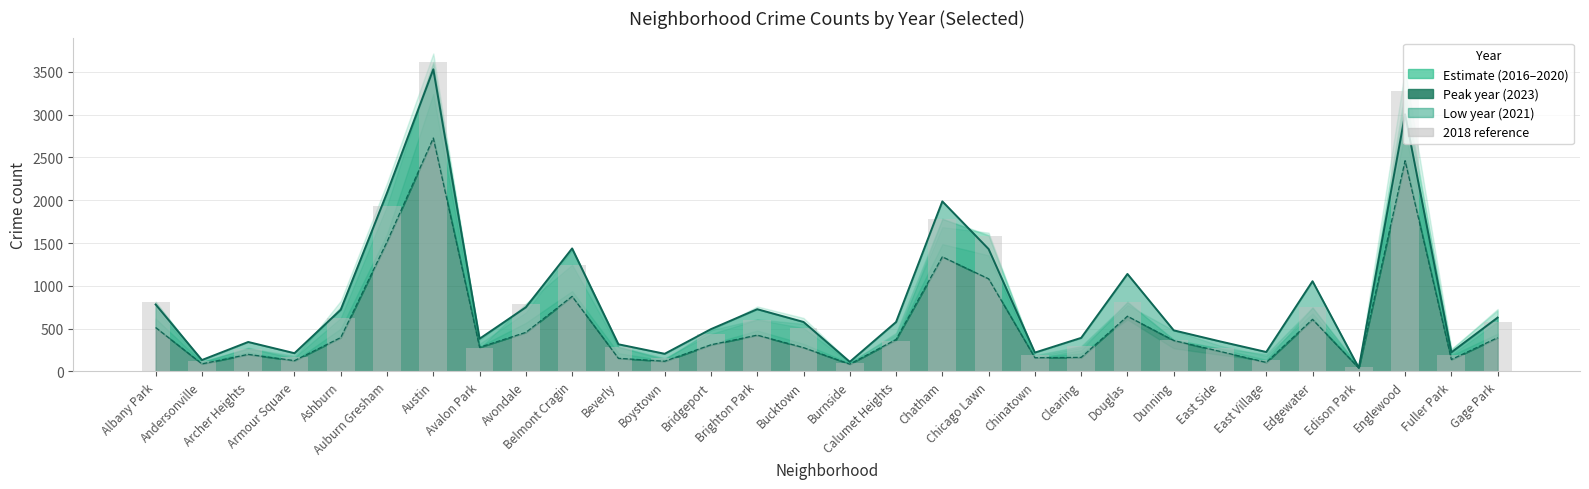

Reading left to right, list all the values displayed in this chart.

813	118	264	163	624	1935	3615	268	792	1246	288	156	437	605	507	102	359	1781	1586	190	295	807	372	268	136	747	49	3279	195	580